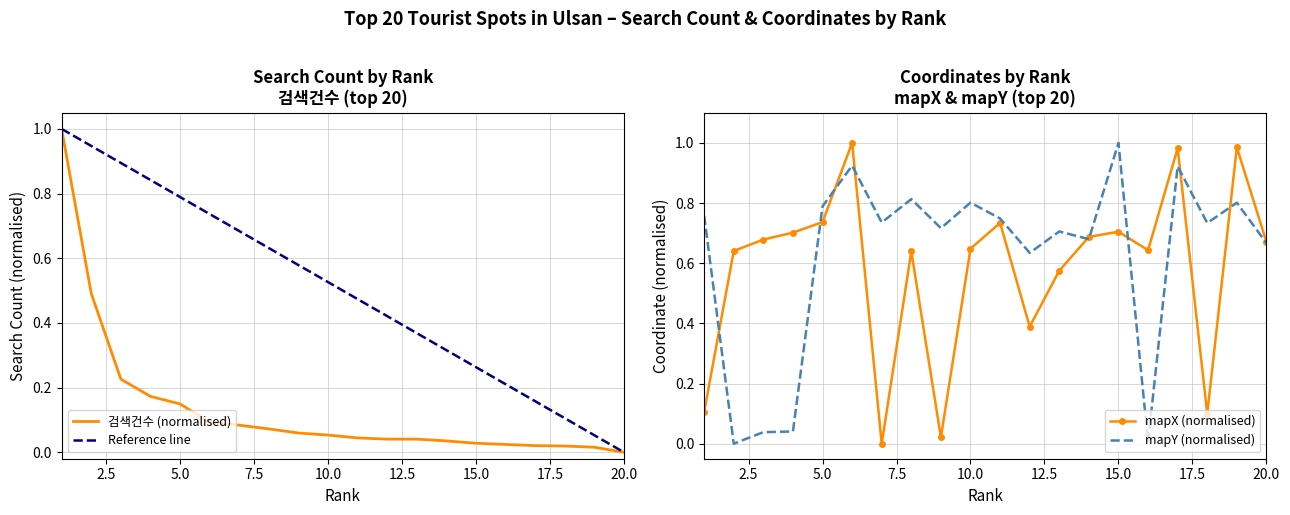

Which category has the lowest value in the Reference line series?

20.0